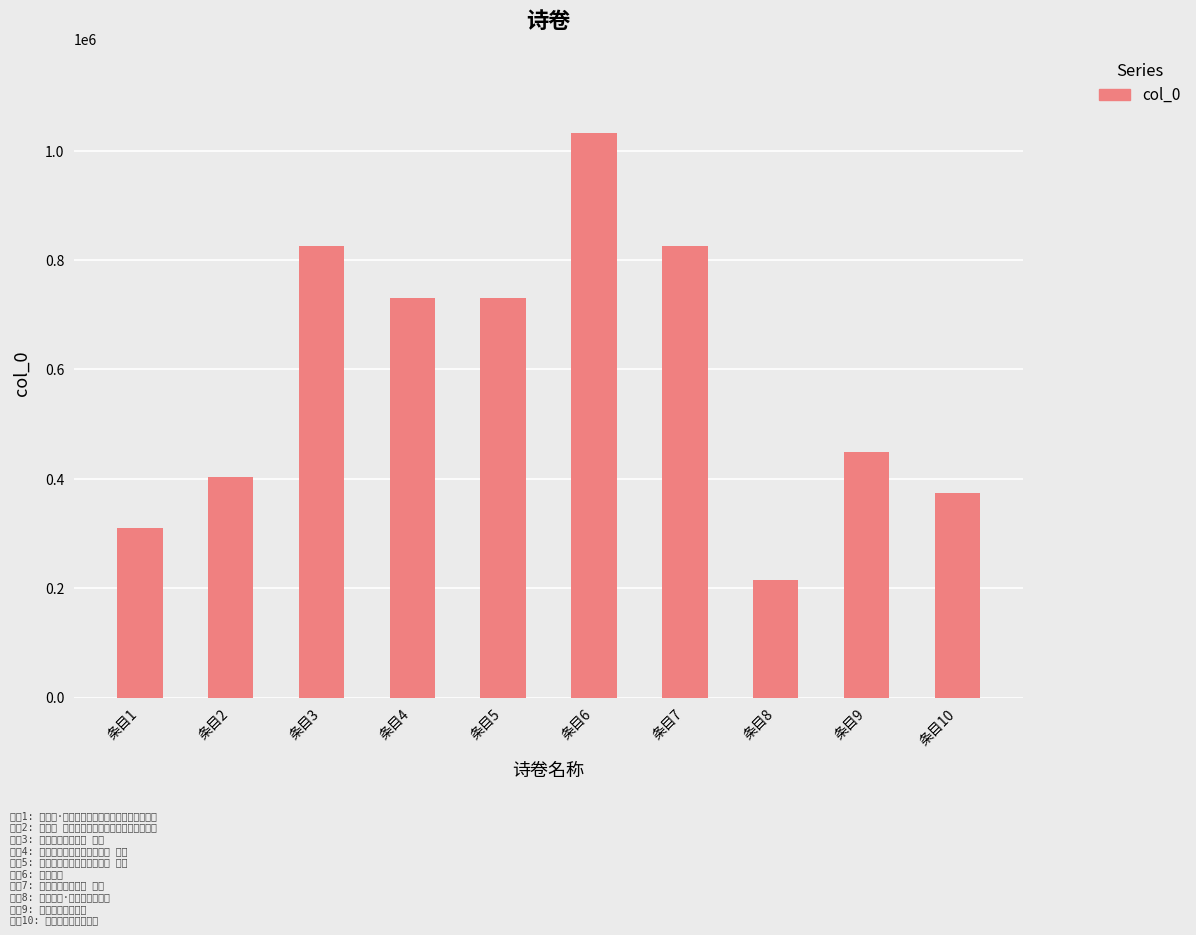

What is the value of the 6th bar from the left?

1032019